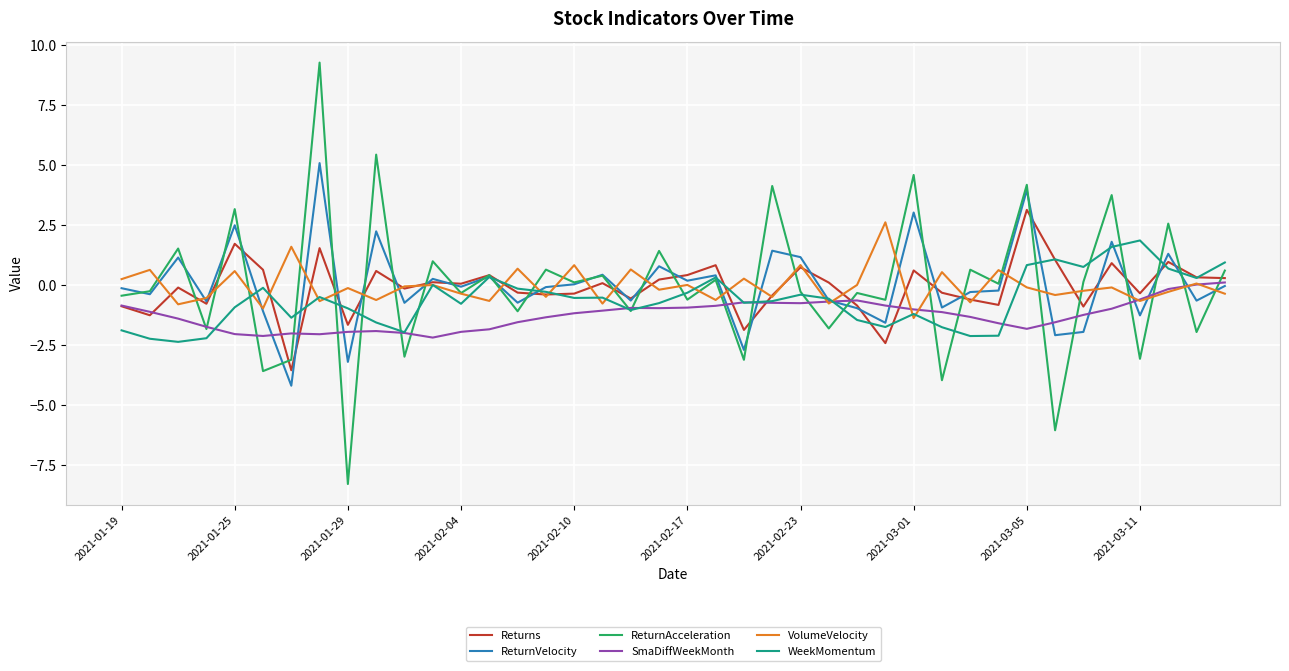

What is the difference between the maximum and second lowest values in the Returns series?

5.5